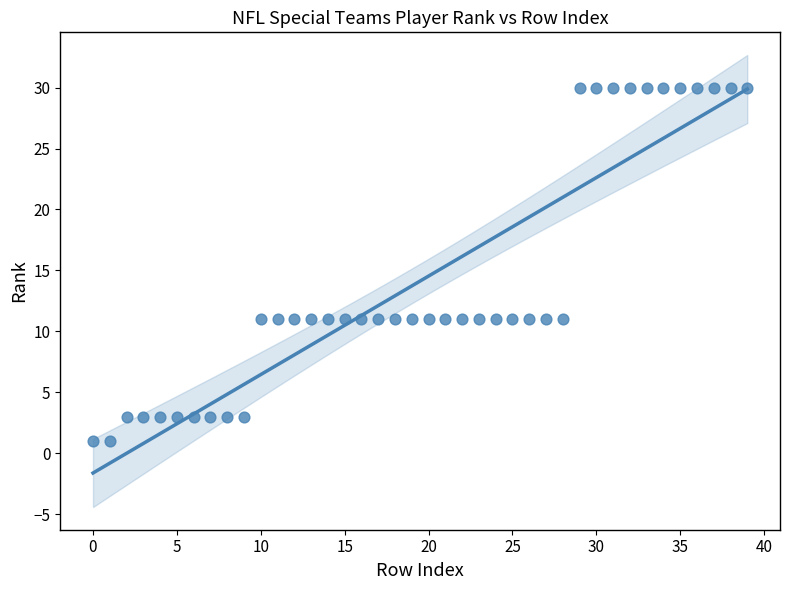

What is the range of Y values (max minus min)?

29